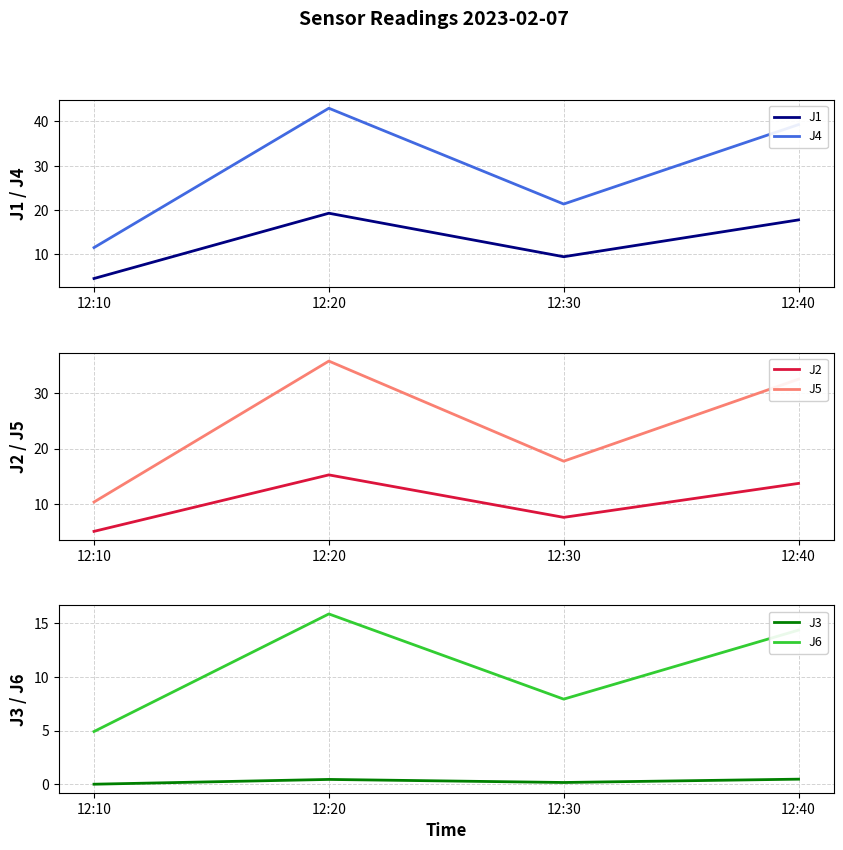

What is the difference between the maximum and minimum values in the J5 series?

25.4